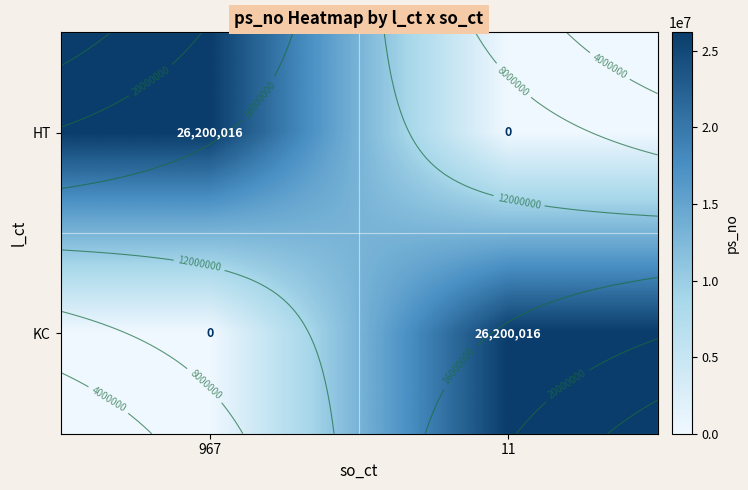

Is the value of KC at 11 greater than the value of HT at 11?

Yes